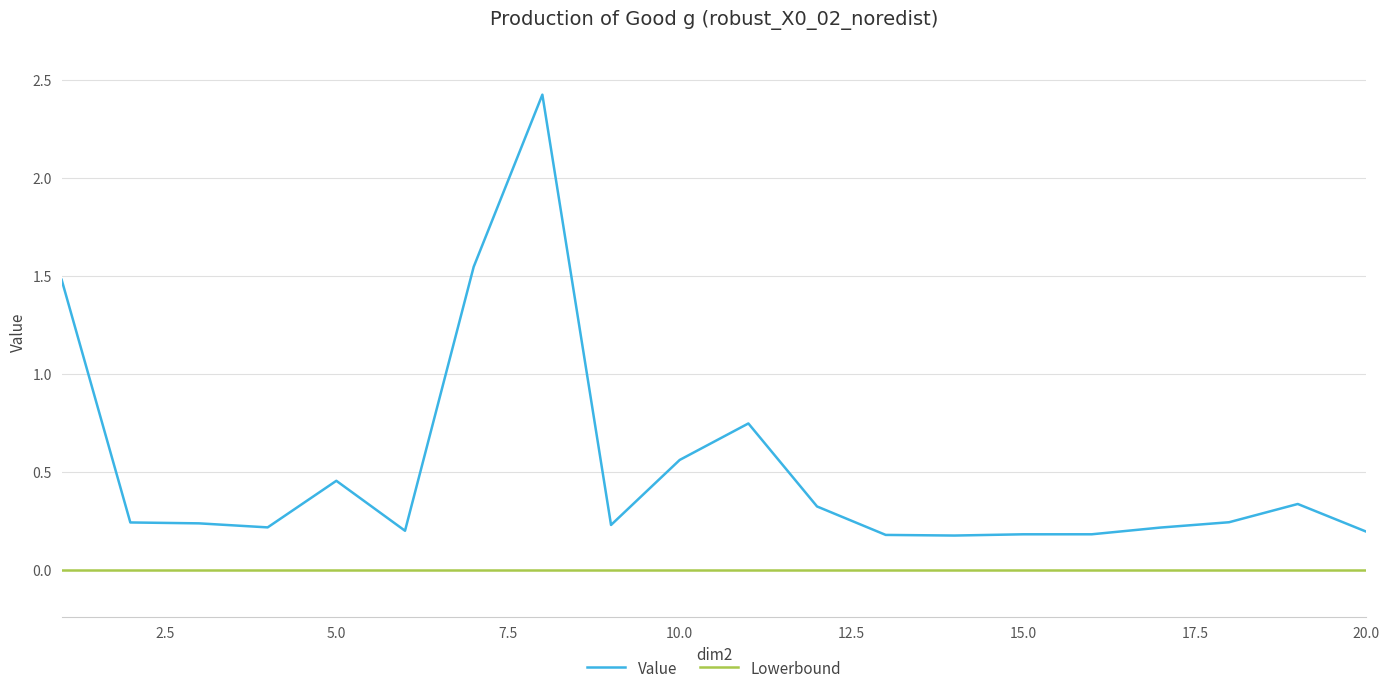

Which series has the largest range (max minus min)?

Value